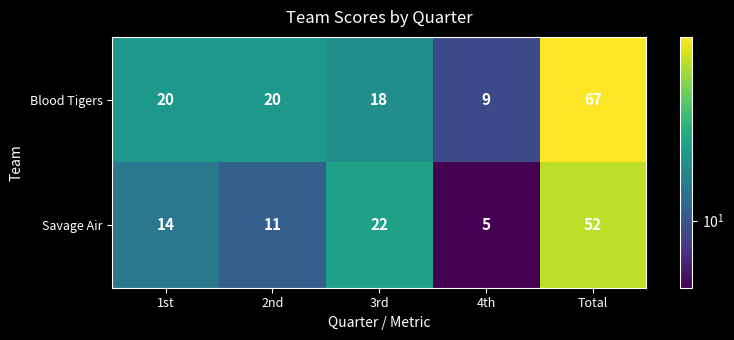

True or false: Savage Air has a value of 11 at 2nd.

True